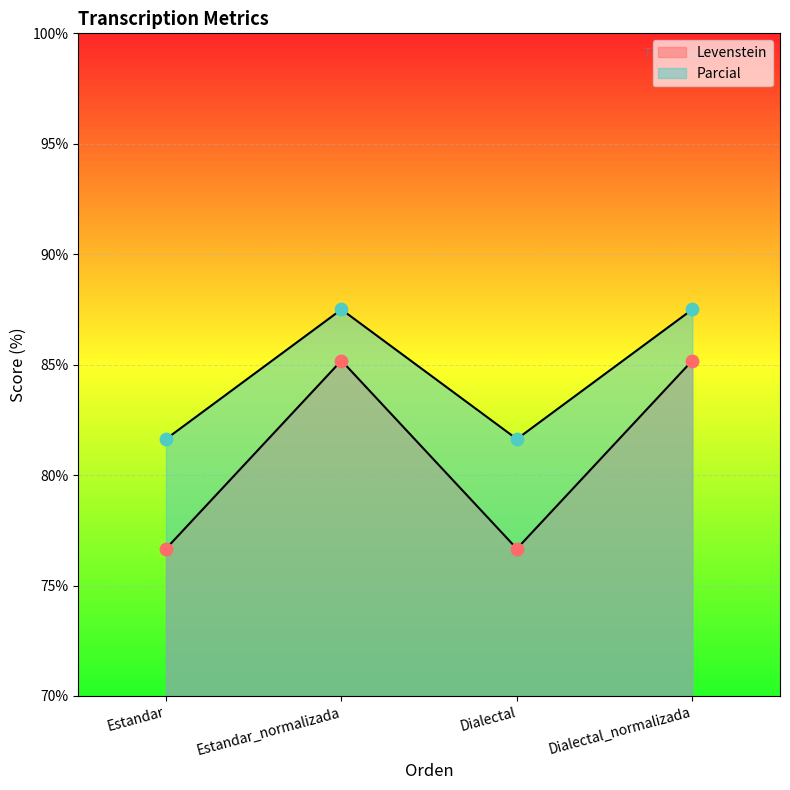

What is the total value across all series at Estandar_normalizada?

172.7